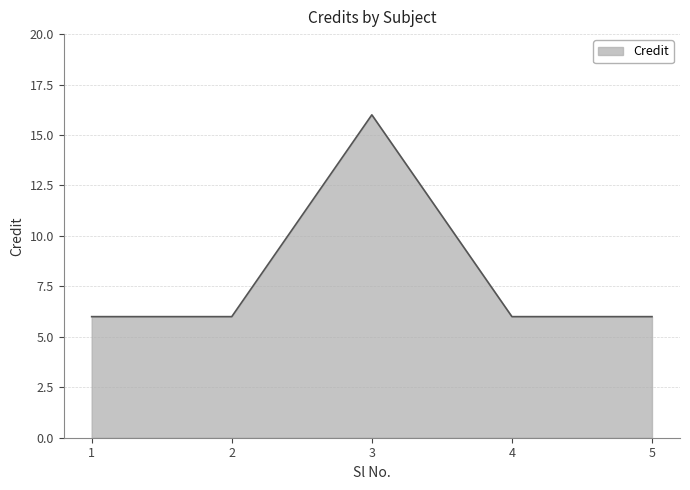

What value does the data have at 1, to the nearest 5?

5